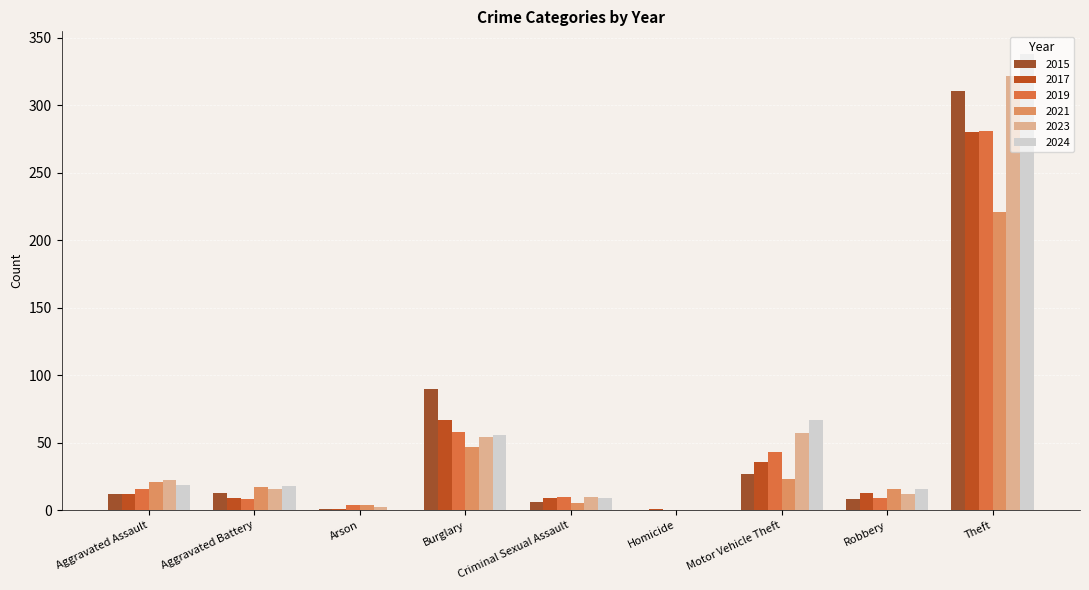

Reading left to right, transcribe all the data shown in this chart.

2015: Aggravated Assault=12	Aggravated Battery=13	Arson=1	Burglary=90	Criminal Sexual Assault=6	Homicide=0	Motor Vehicle Theft=27	Robbery=8	Theft=311
2017: Aggravated Assault=12	Aggravated Battery=9	Arson=1	Burglary=67	Criminal Sexual Assault=9	Homicide=1	Motor Vehicle Theft=36	Robbery=13	Theft=280
2019: Aggravated Assault=16	Aggravated Battery=8	Arson=4	Burglary=58	Criminal Sexual Assault=10	Homicide=0	Motor Vehicle Theft=43	Robbery=9	Theft=281
2021: Aggravated Assault=21	Aggravated Battery=17	Arson=4	Burglary=47	Criminal Sexual Assault=5	Homicide=0	Motor Vehicle Theft=23	Robbery=16	Theft=221
2023: Aggravated Assault=22	Aggravated Battery=16	Arson=2	Burglary=54	Criminal Sexual Assault=10	Homicide=0	Motor Vehicle Theft=57	Robbery=12	Theft=322
2024: Aggravated Assault=19	Aggravated Battery=18	Arson=0	Burglary=56	Criminal Sexual Assault=9	Homicide=0	Motor Vehicle Theft=67	Robbery=16	Theft=338